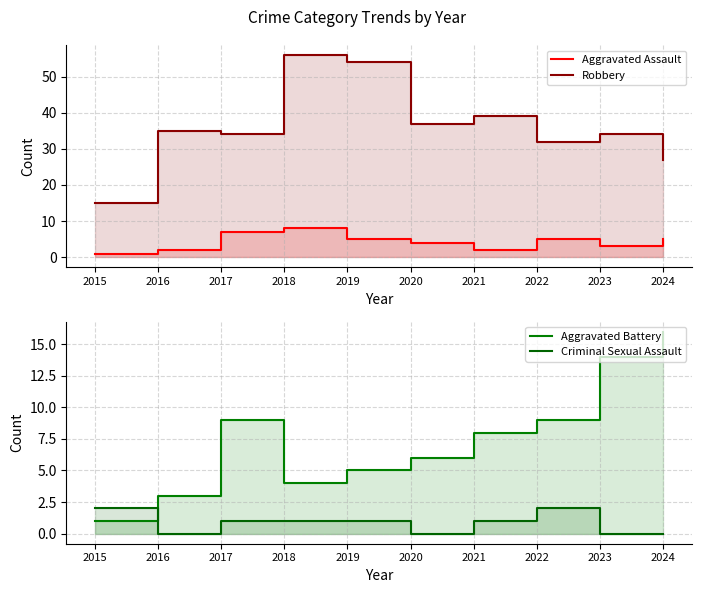

How many interior local peaks does the Criminal Sexual Assault series have?

1